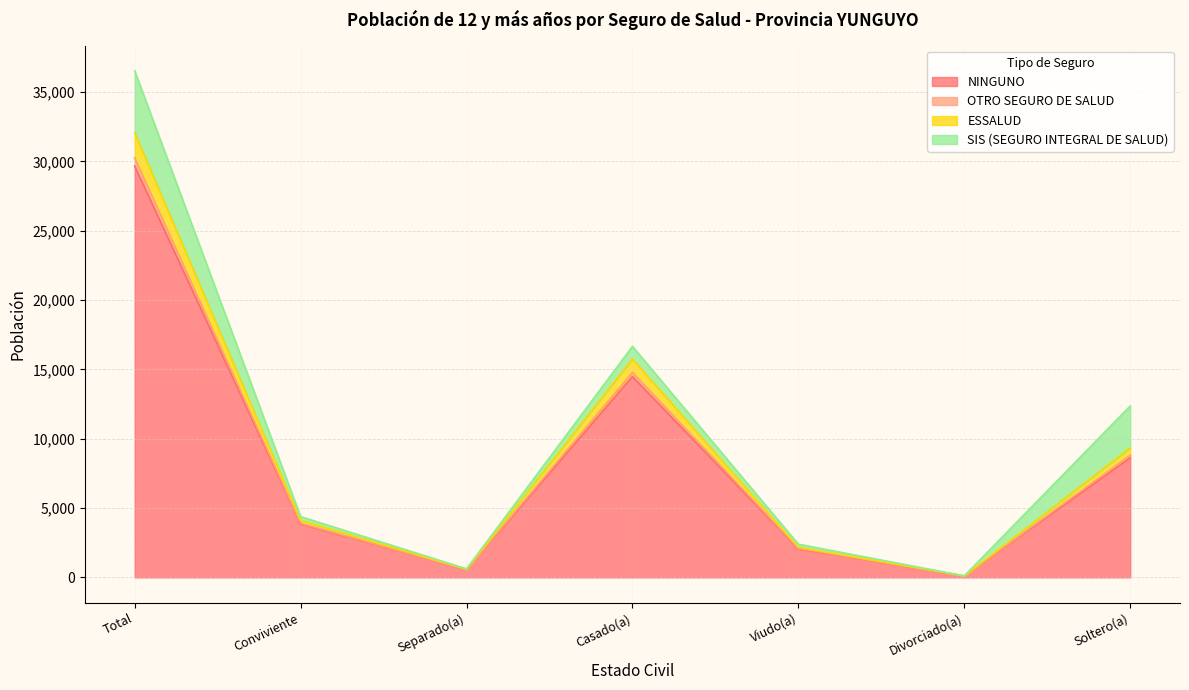

Is it true that NINGUNO equals 14478 at Casado(a)?

True